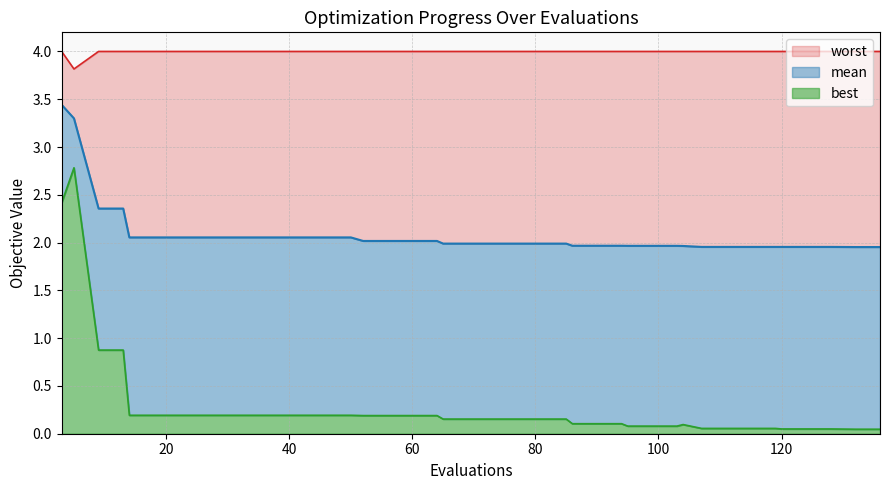

What is the difference between the best values at 13 and 95?

0.8